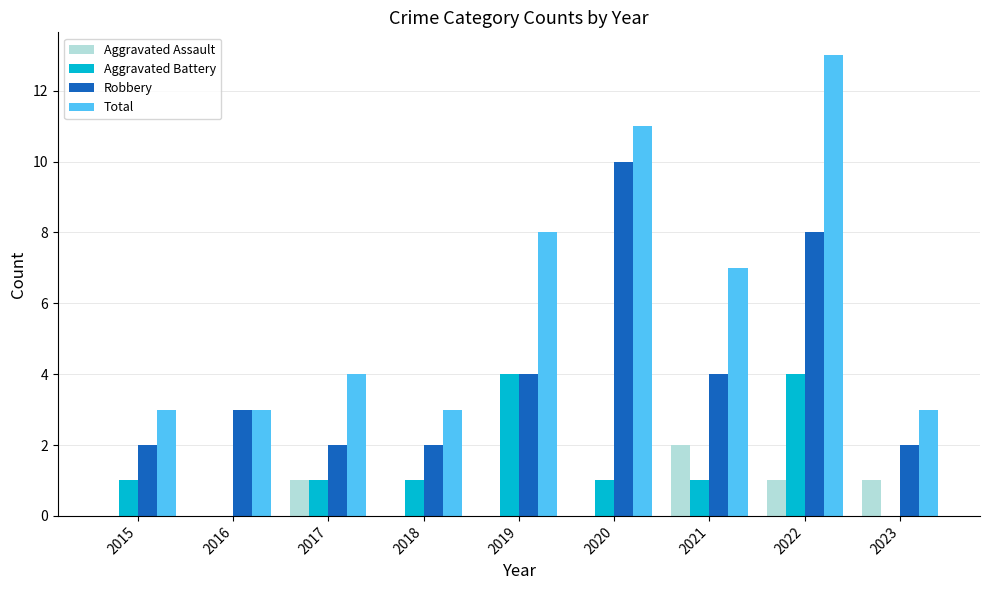

Is it true that Aggravated Assault equals 0 at 2018?

True